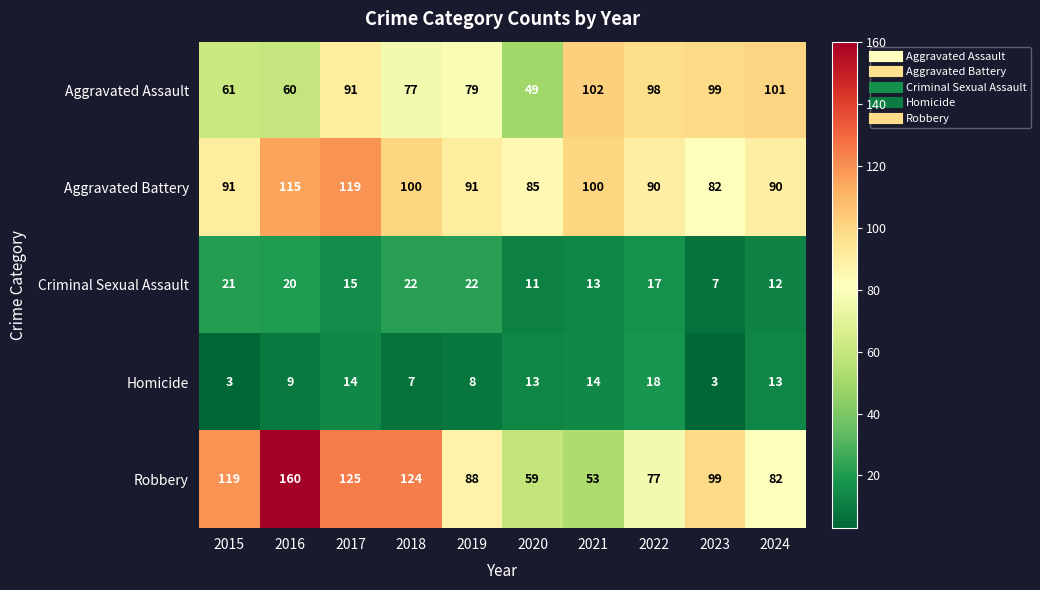

Rank the series by their maximum value, from highest to lowest.

Robbery, Aggravated Battery, Aggravated Assault, Criminal Sexual Assault, Homicide